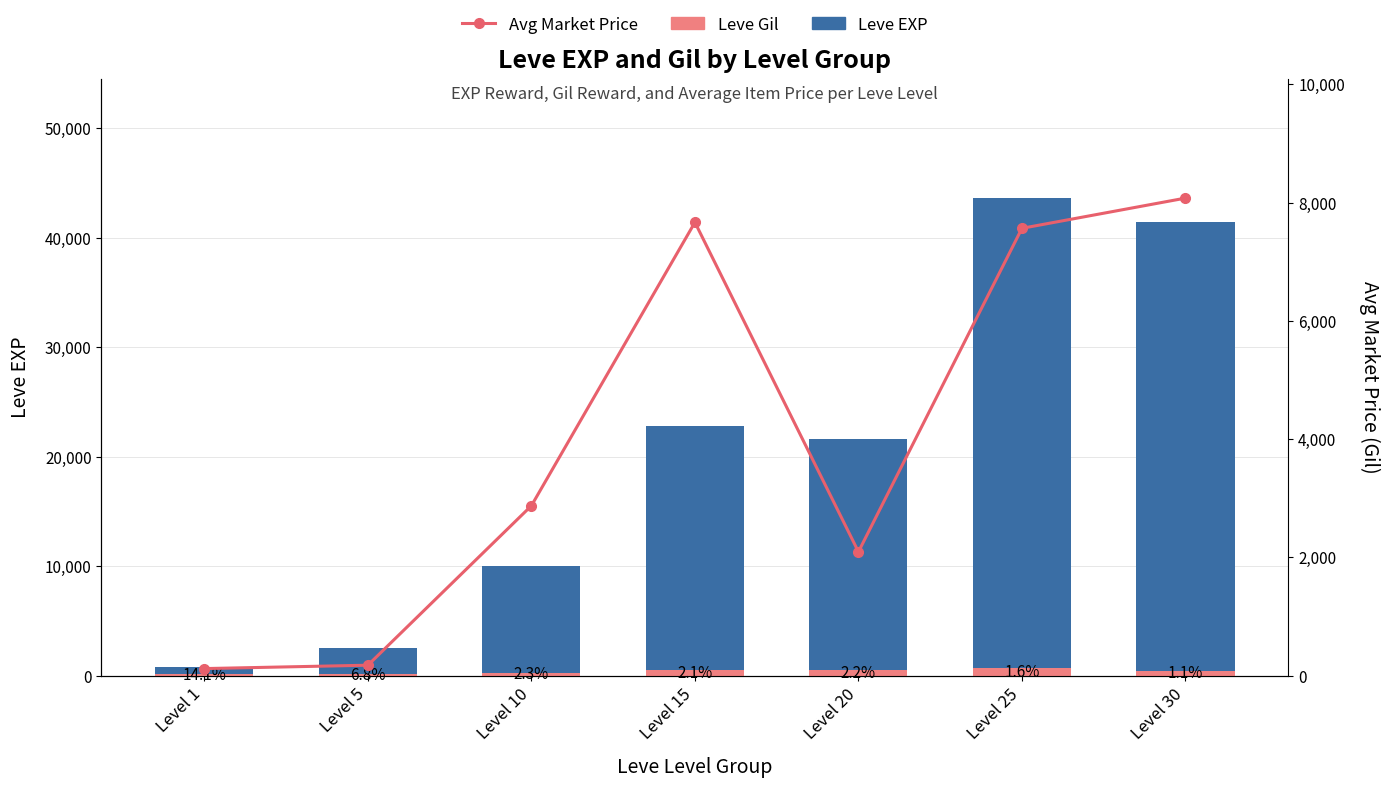

Between Level 1 and Level 15, which series saw the biggest shift?

Leve EXP